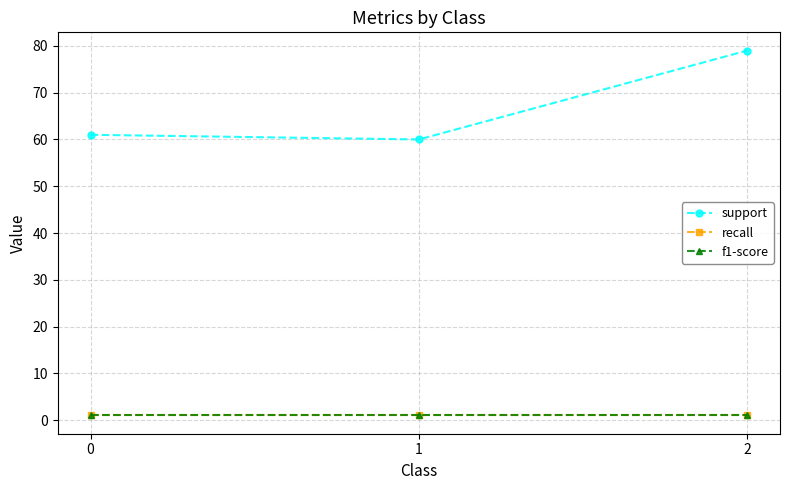

What is the minimum value for f1-score?

1